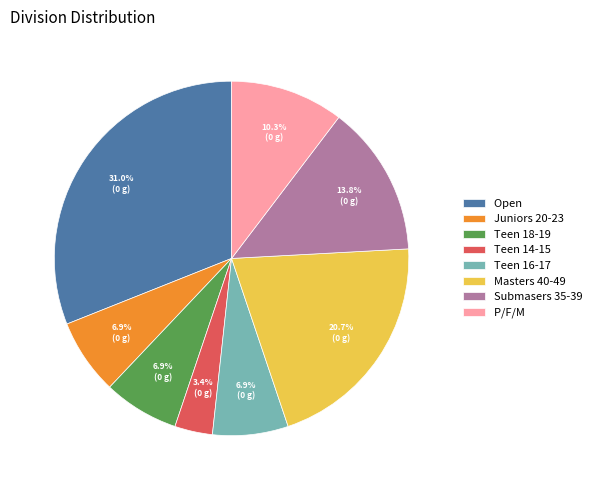

To the nearest percent, what percentage of the pie is Teen 18-19?

7%